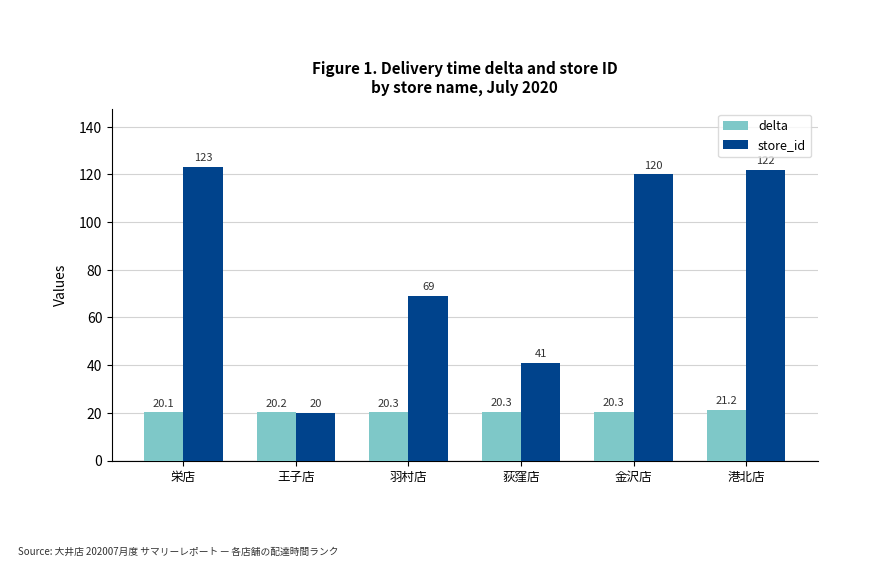

At which category is the sum across all series the highest?

港北店